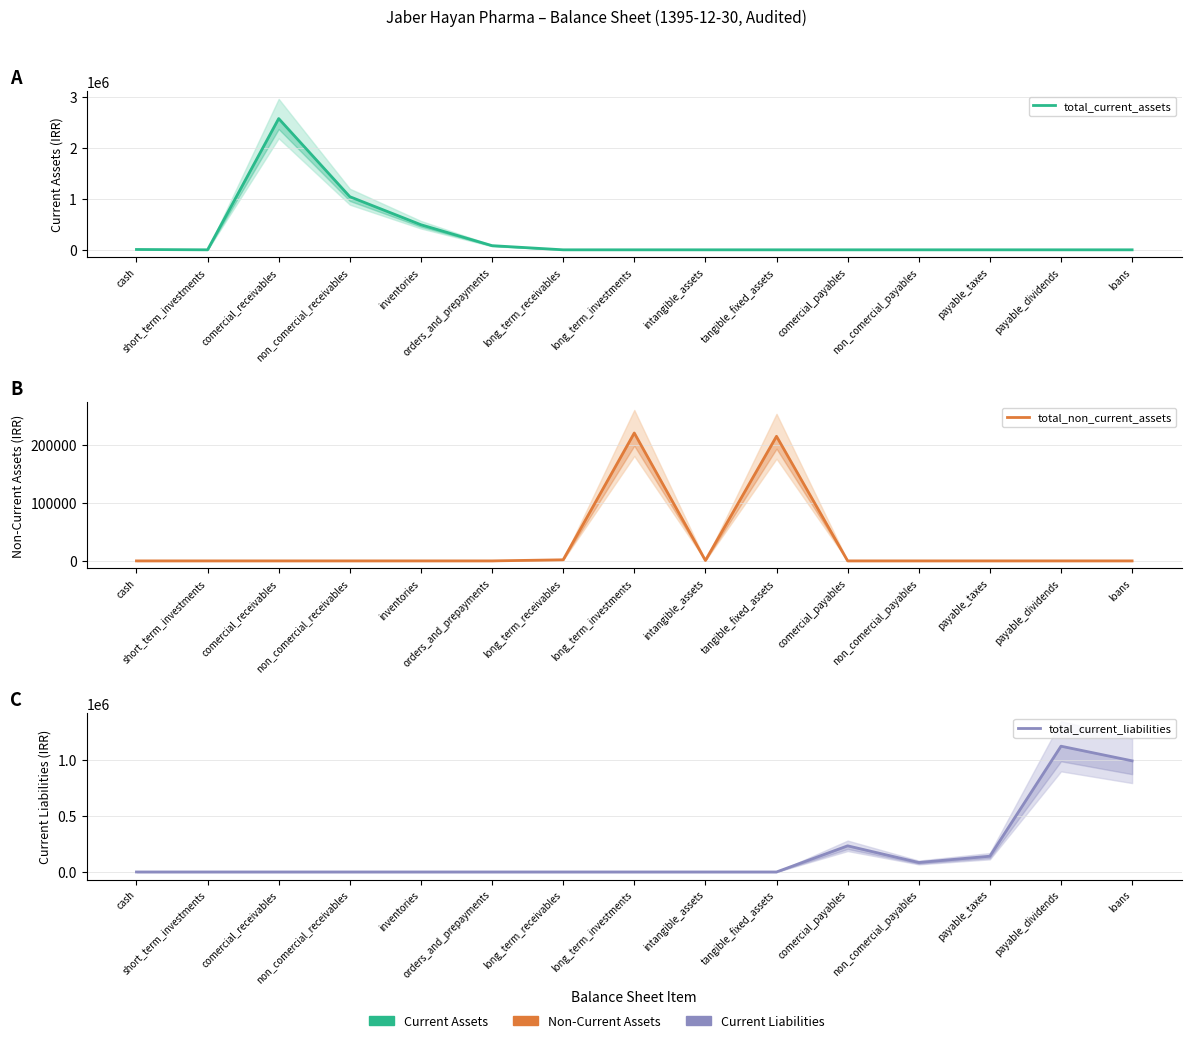

What are all the series names shown in the legend?

total_current_assets, total_non_current_assets, total_current_liabilities